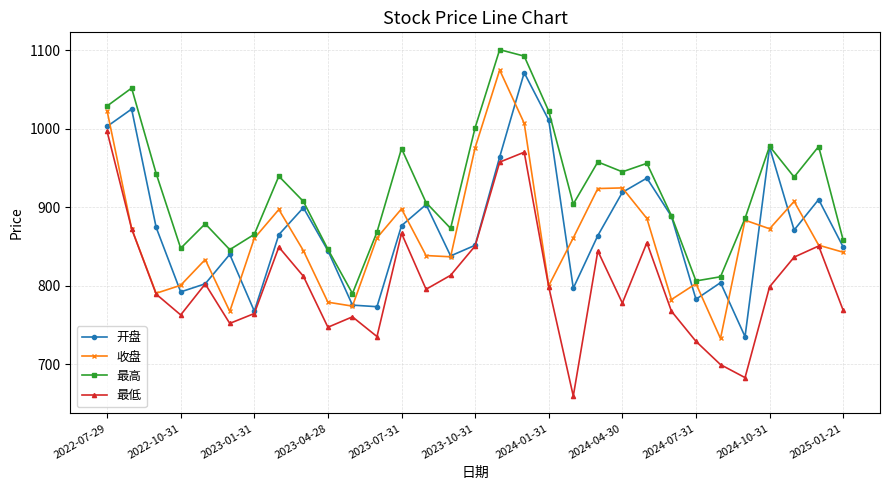

Which series has the largest total across all categories?

最高